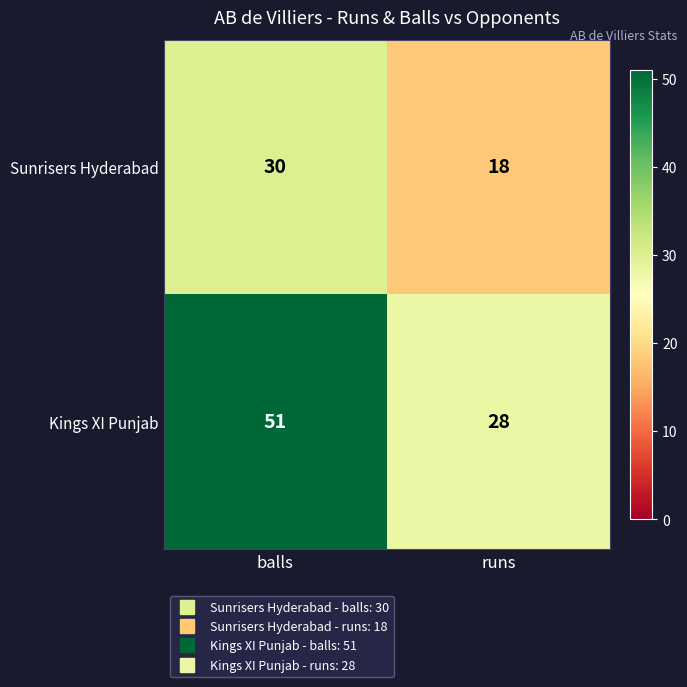

What is the total value across all series at balls?

81